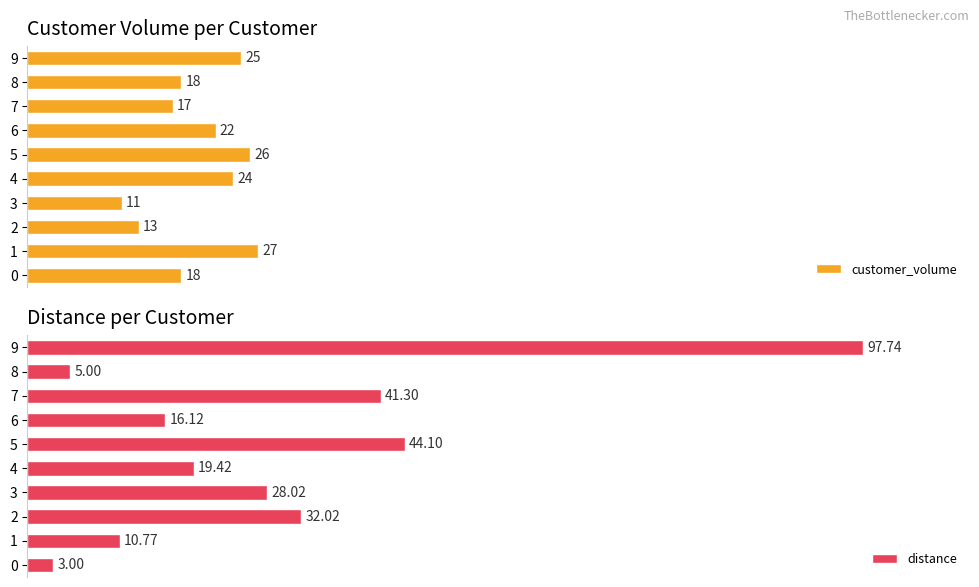

What is the maximum value for customer_volume?

27.0